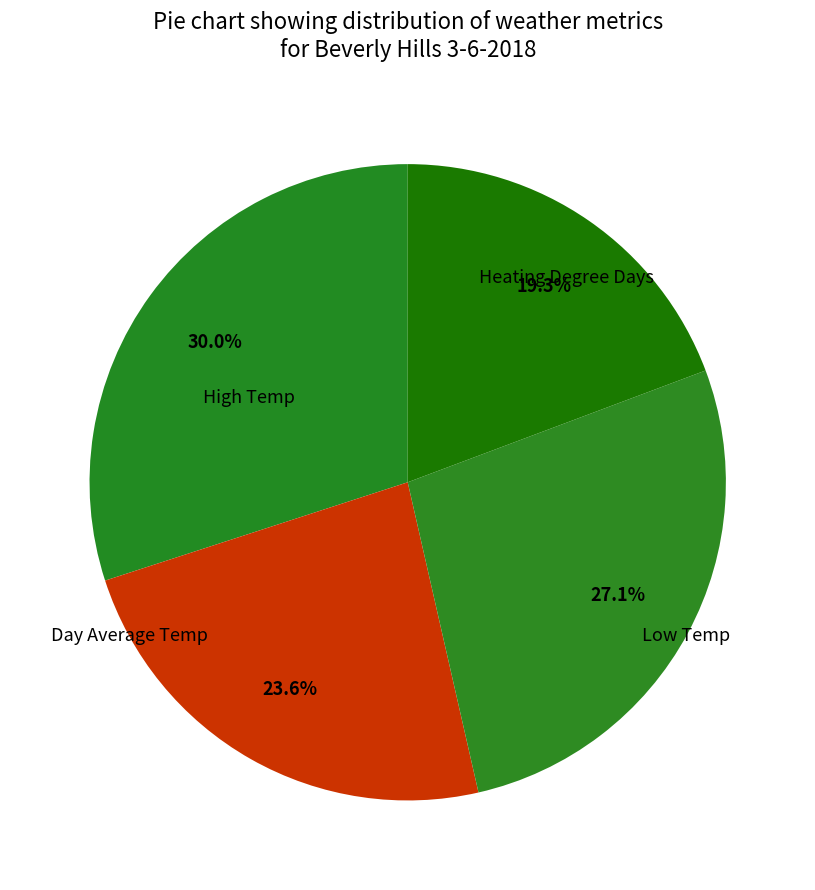

Is there any slice that represents more than half of the pie?

No